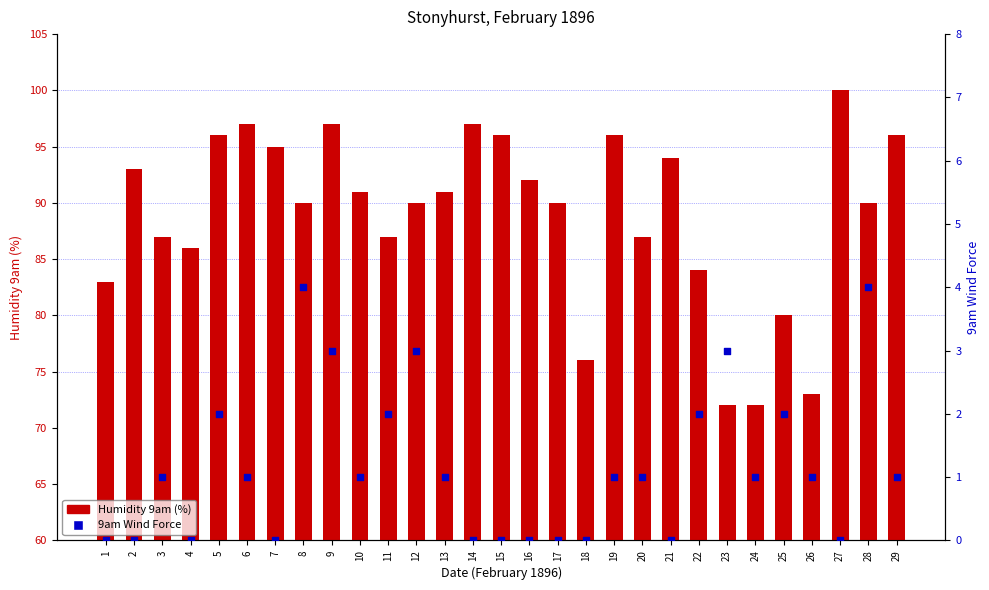

At which category is the sum across all series the highest?

9